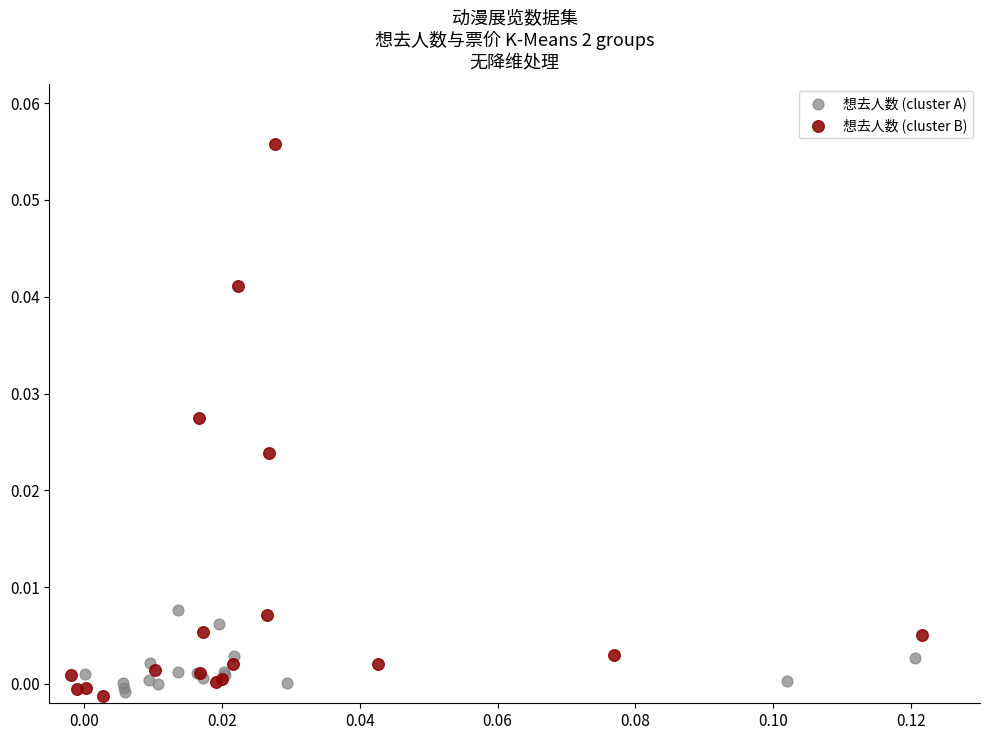

What are all the series names shown in the legend?

想去人数 (cluster A), 想去人数 (cluster B)